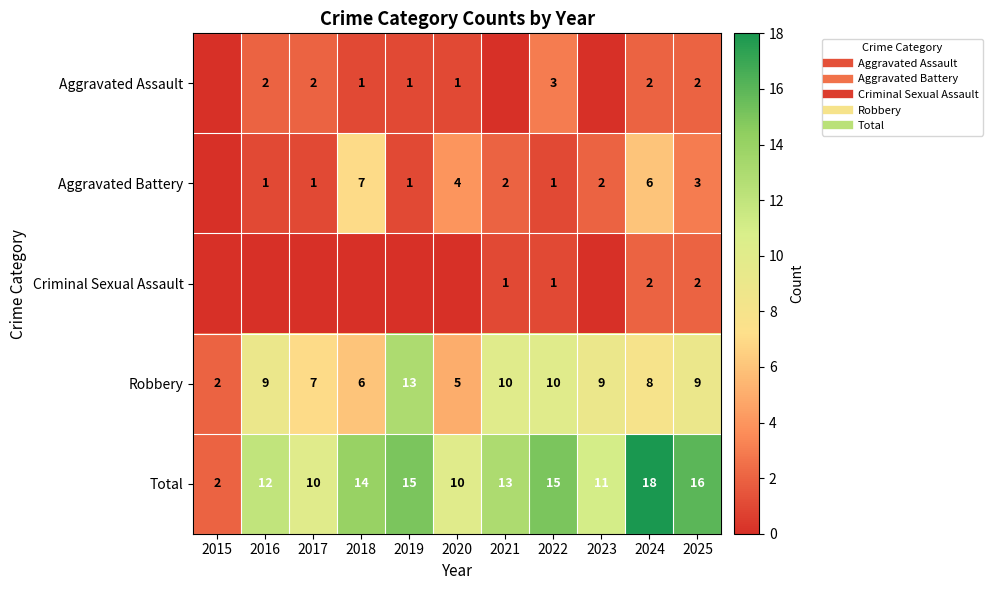

What is the total value across all series at 2015?

4